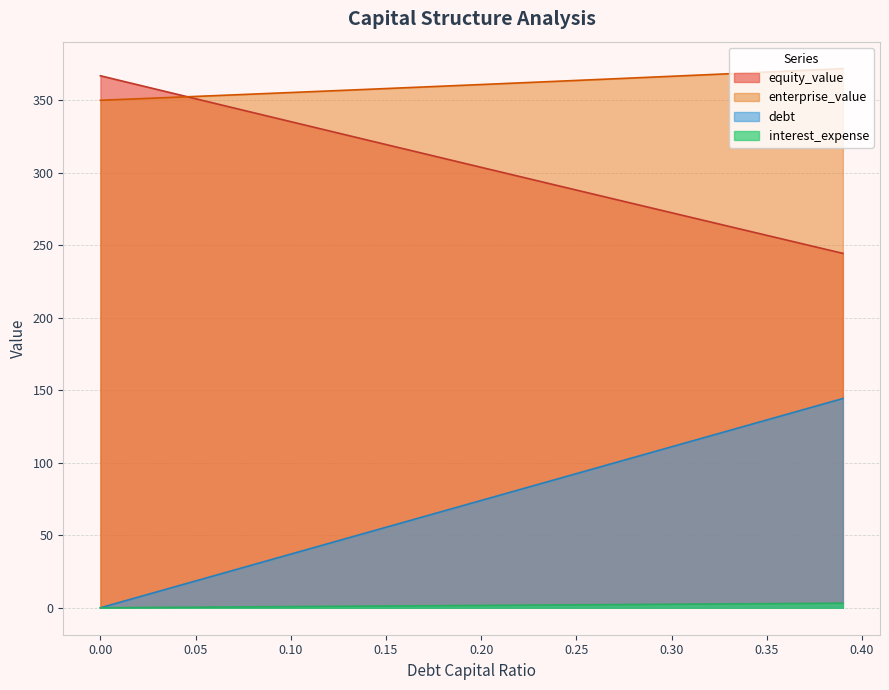

List the series in order of their peak value, lowest first.

interest_expense, debt, equity_value, enterprise_value